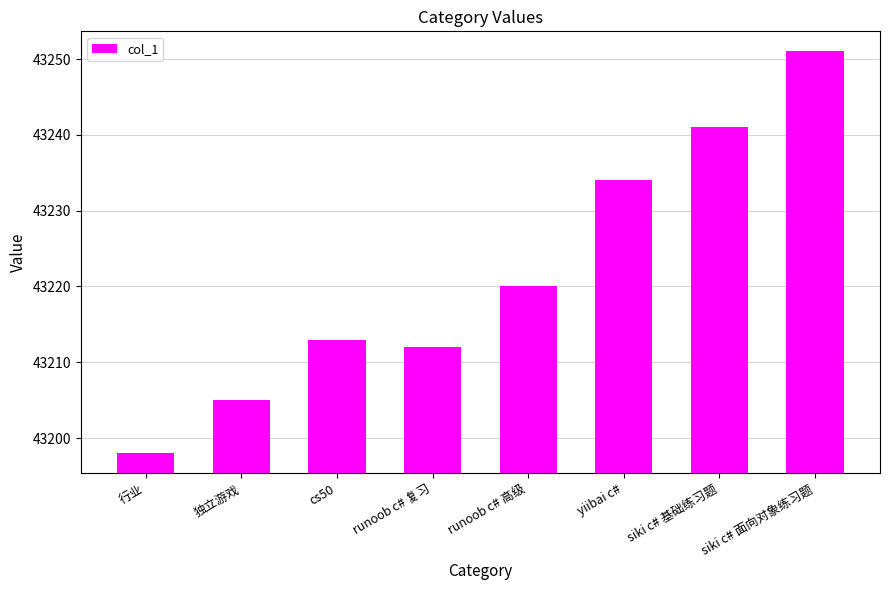

What is the greatest value displayed?

43251